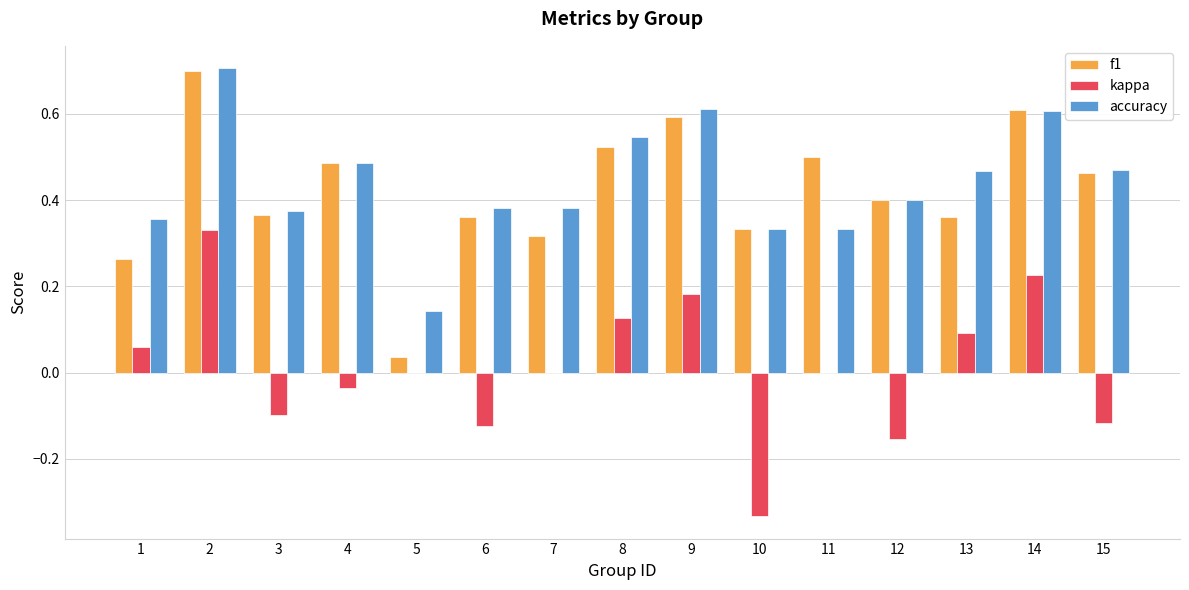

Between 10 and 14, which series saw the biggest shift?

kappa